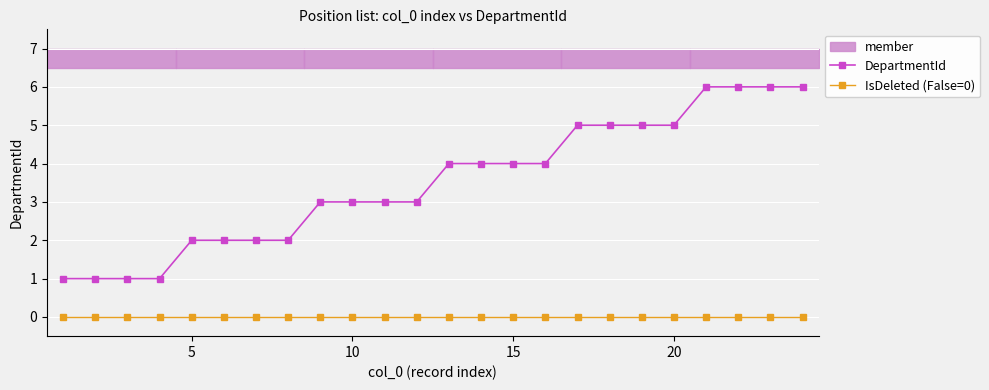

True or false: DepartmentId and IsDeleted (False=0) cross at least once.

False